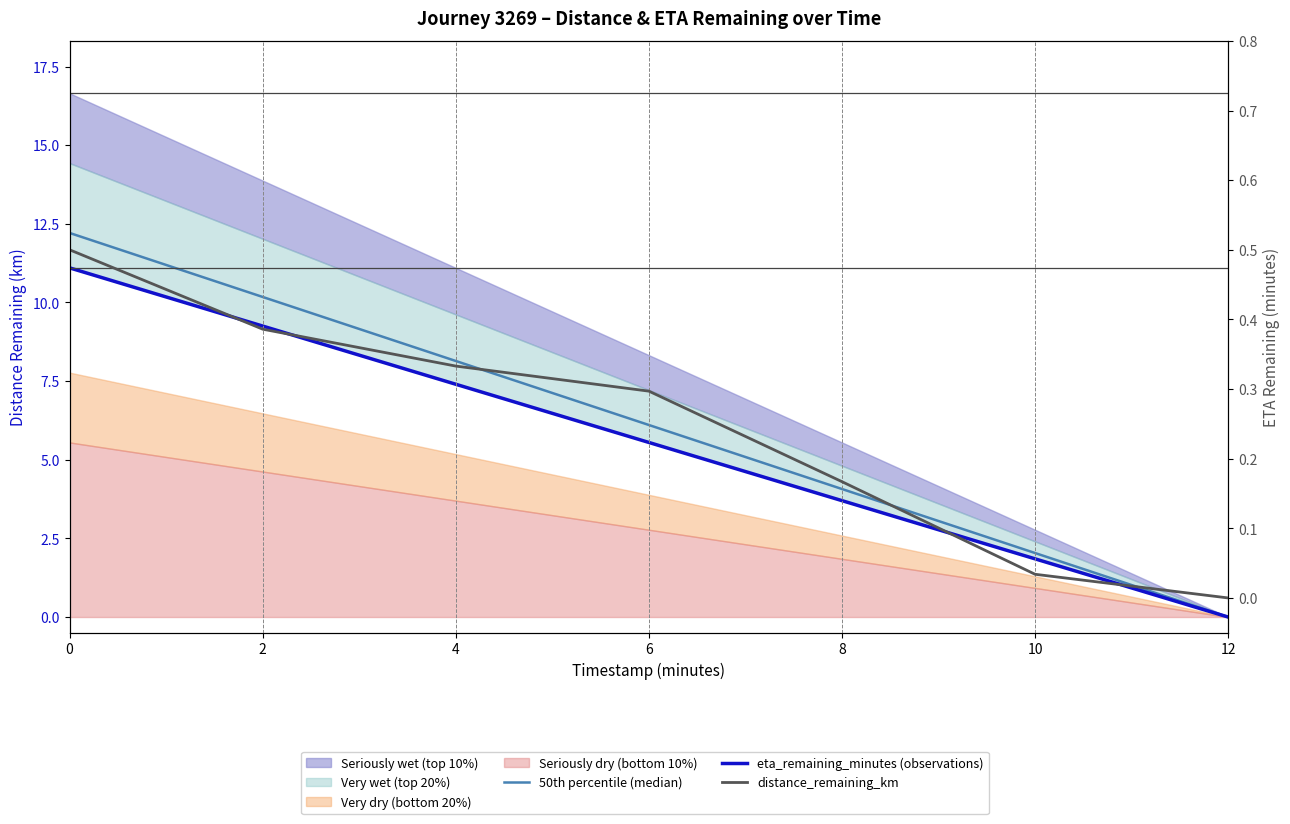

What is the spread (max minus min) of values at 4?

7.8